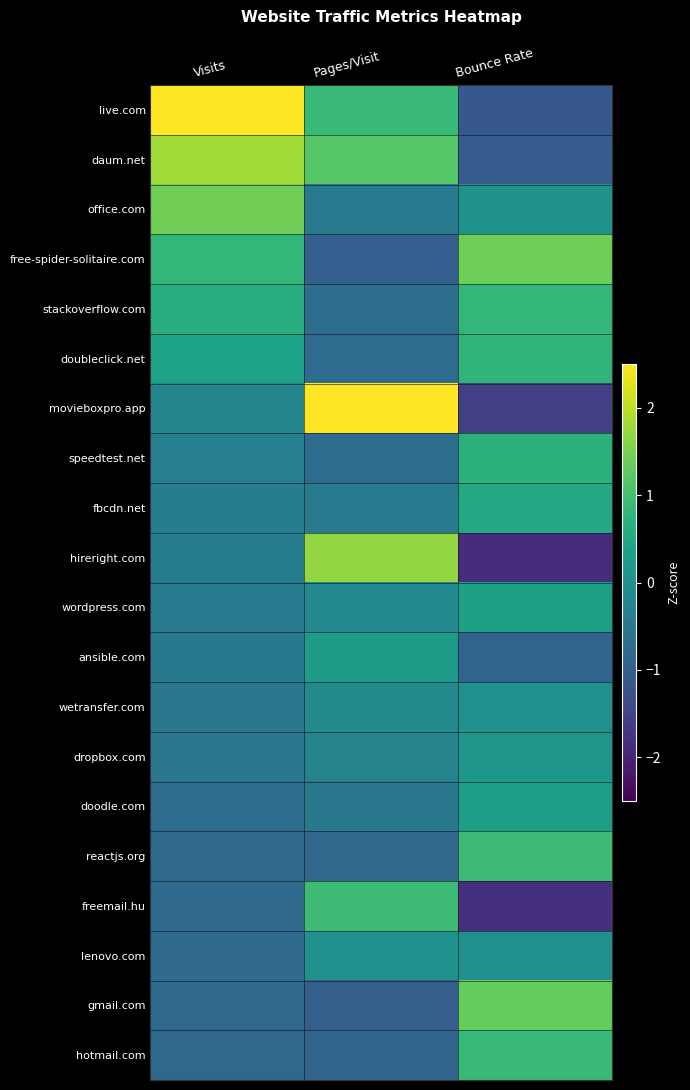

Between Pages/Visit and Visits, which is larger?

Visits